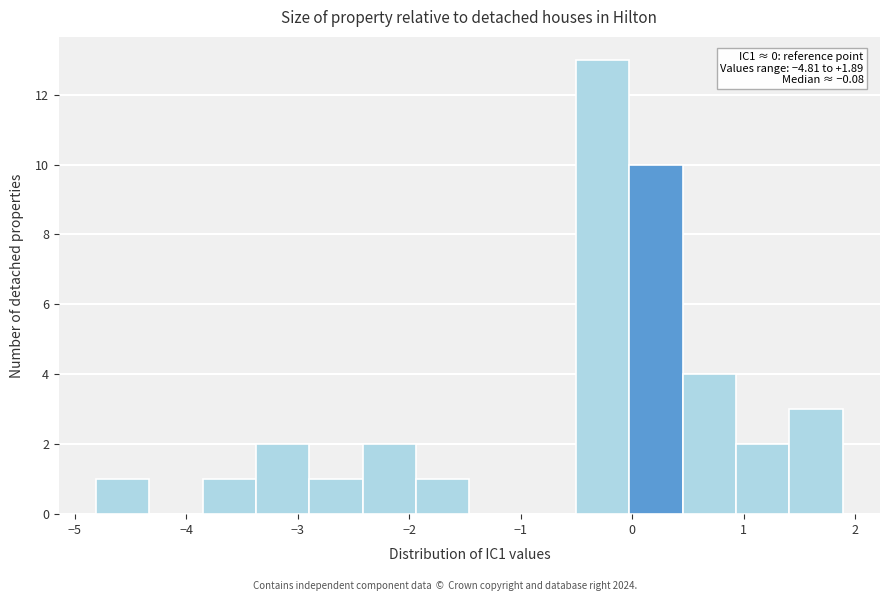

Which range on the x-axis has the tallest bar?

-0.5 to 0.0